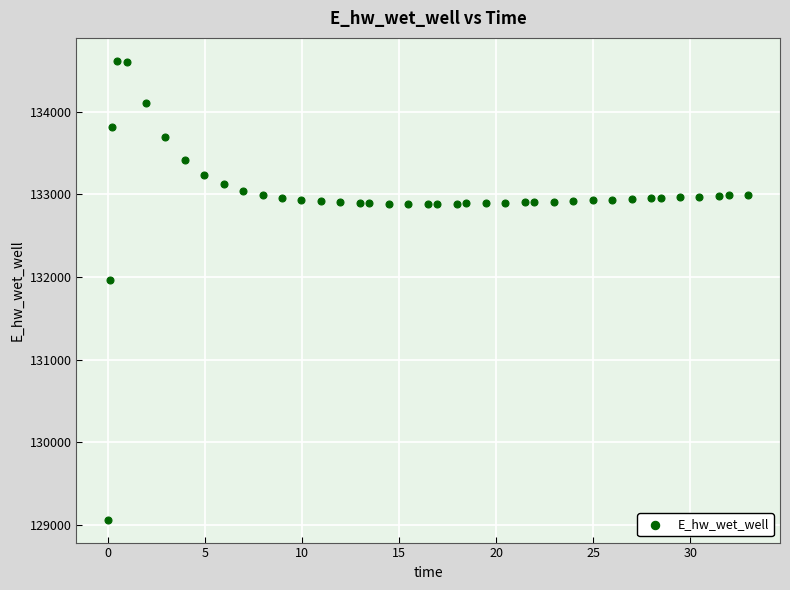

What is the range of Y values (max minus min)?

5549.2